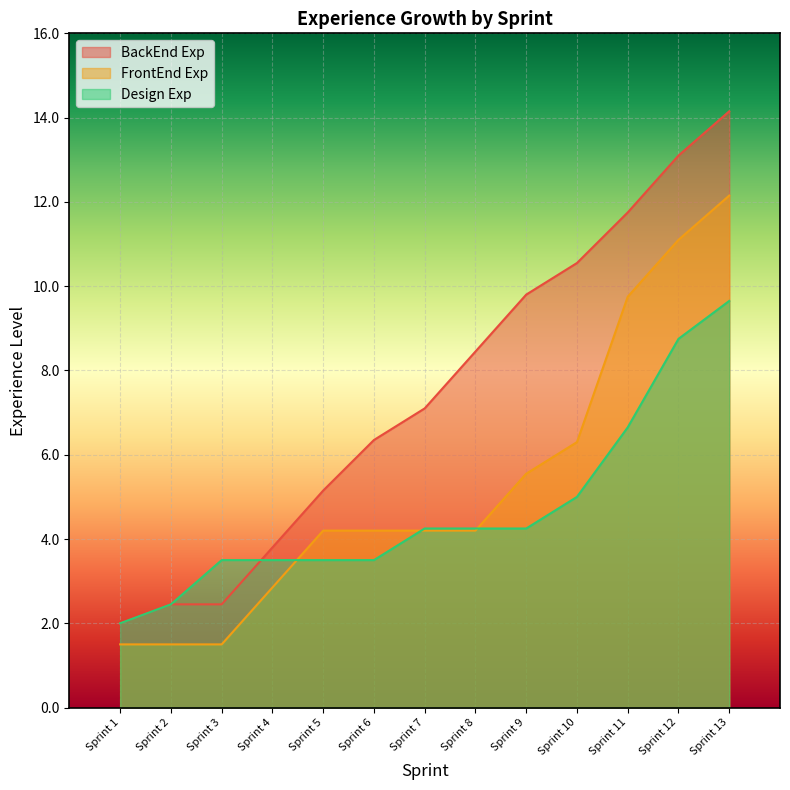

True or false: FrontEnd Exp has more than 0 interior local peaks.

False